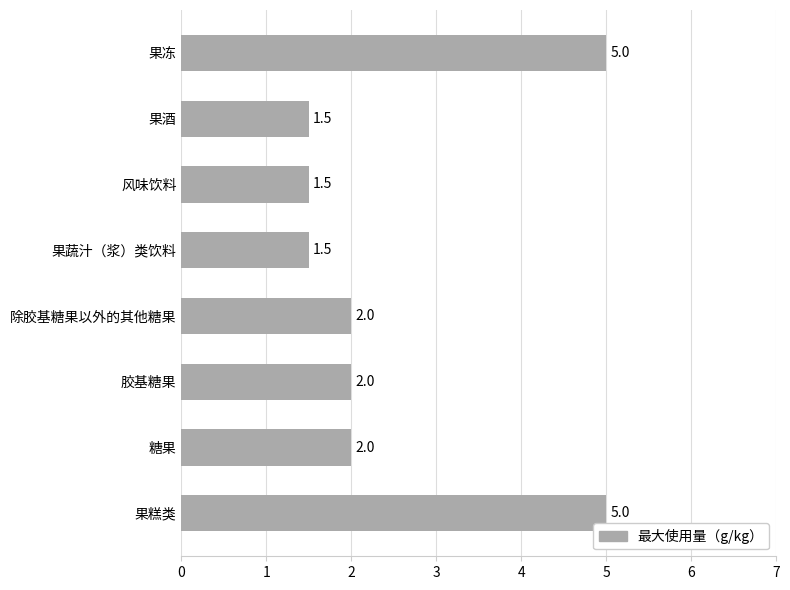

Count the values in the range 1 to 5.

8